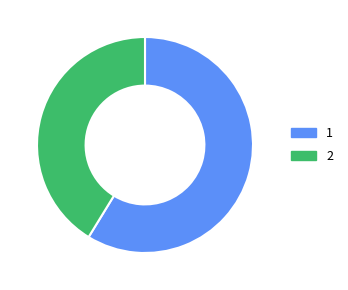

Count the number of slices in the pie.

2